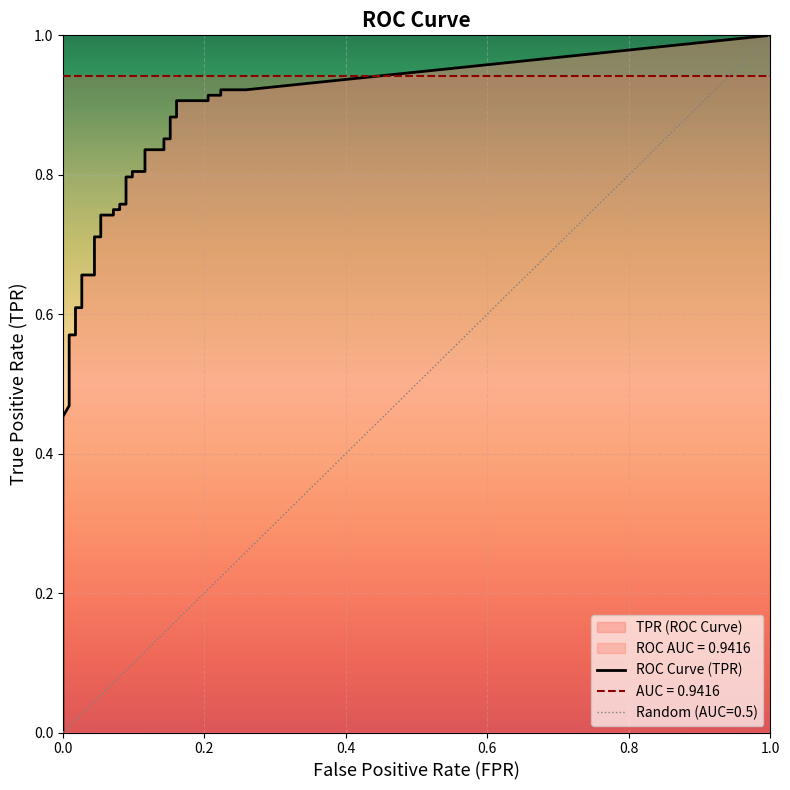

Which series has the widest spread of values?

tpr